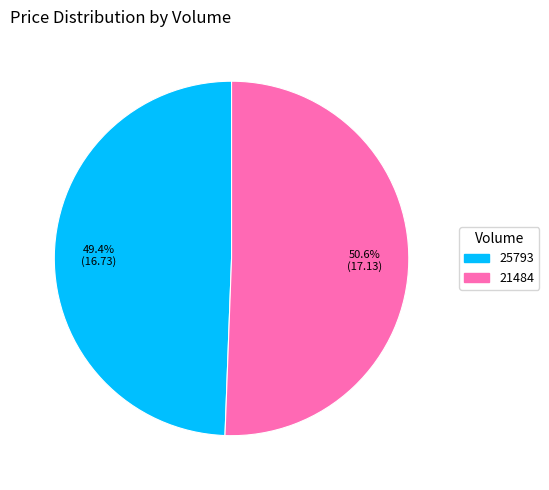

What is the ratio of the value at 25793 to the value at 21484?

1.0